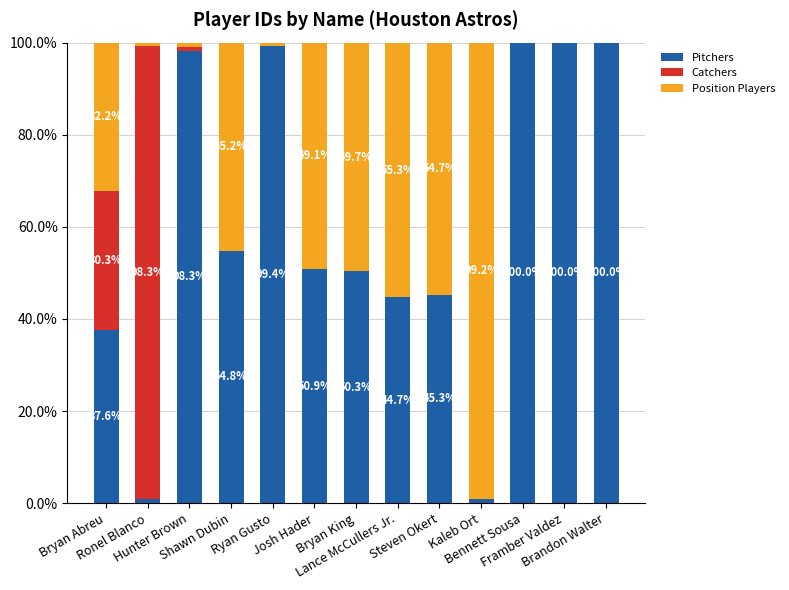

What is the highest value of the Pitchers series?

100.0